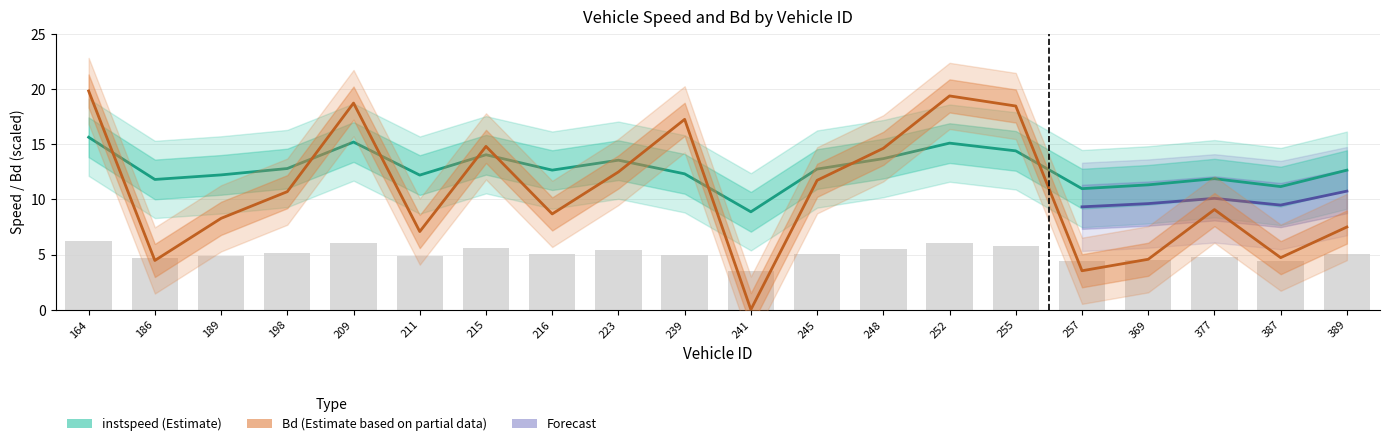

At which category does the chart reach its peak across all series?

164